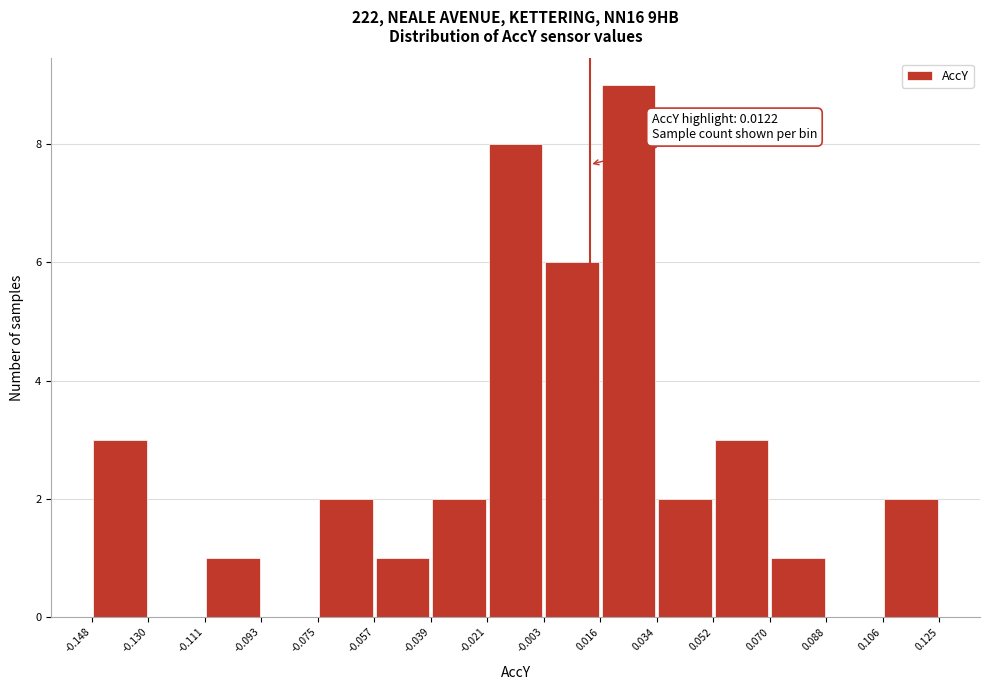

Which range on the x-axis has the tallest bar?

0.016 to 0.034